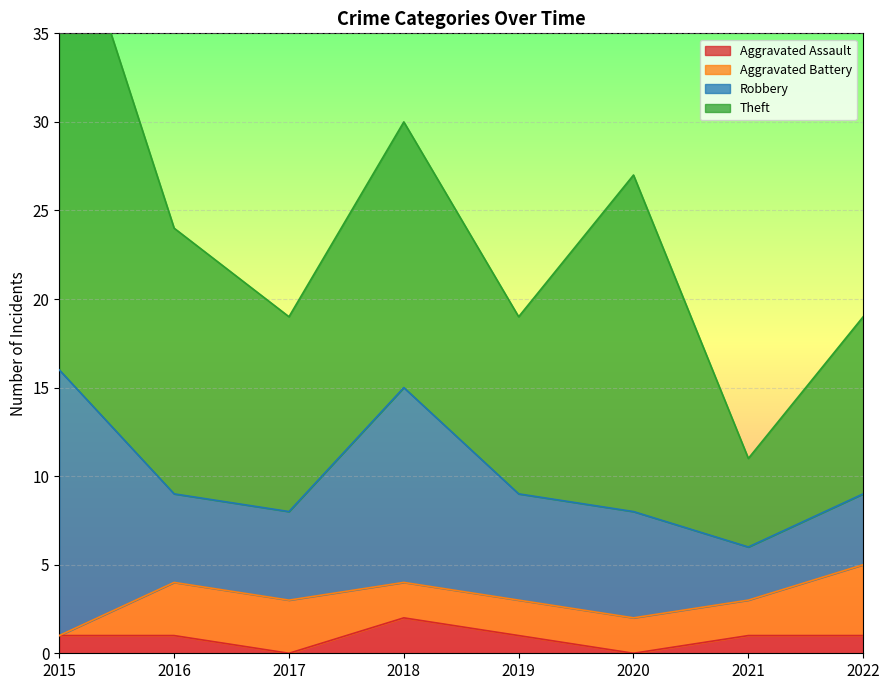

Rank the series by their maximum value, from lowest to highest.

Aggravated Assault, Aggravated Battery, Robbery, Theft